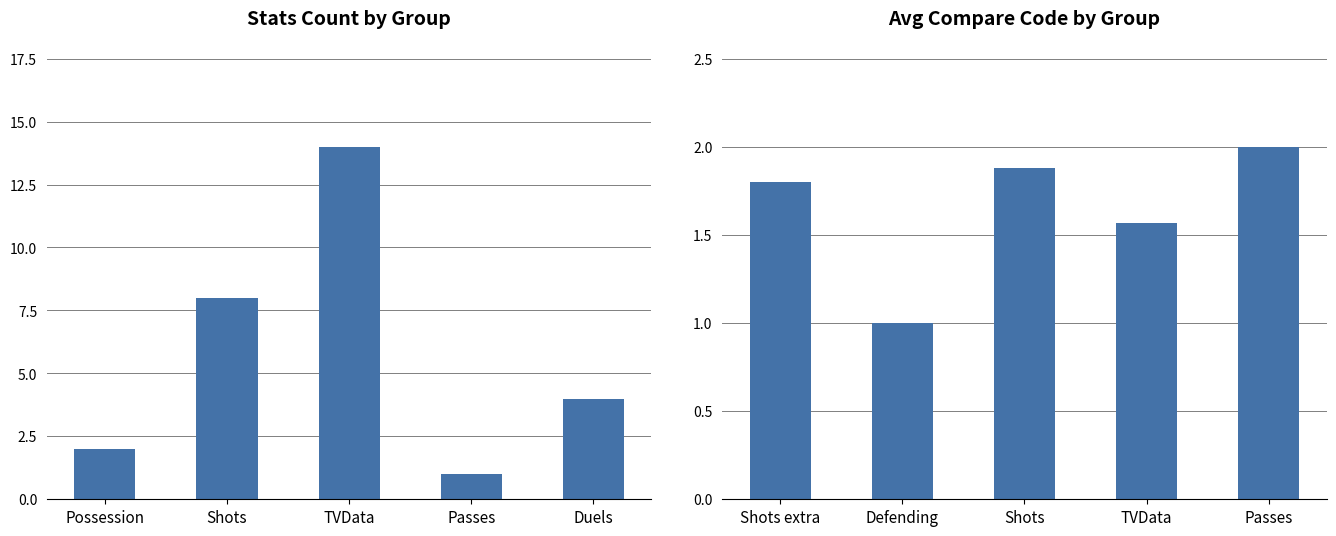

What is the maximum value shown in the chart?

14.0